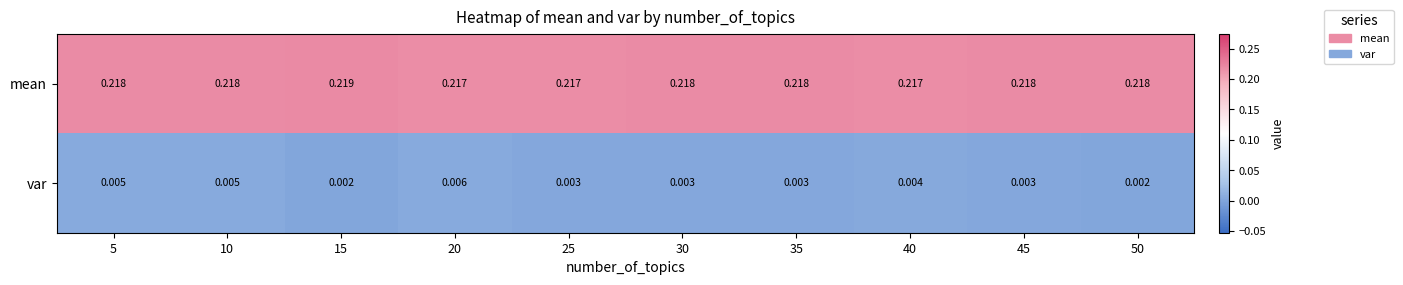

How many categories are shown in the chart?

10